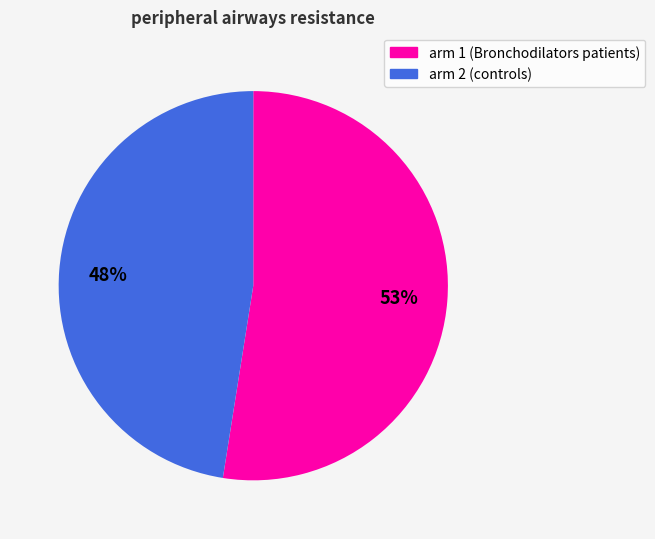

Rank the categories by value from lowest to highest.

arm 2 (controls), arm 1 (Bronchodilators patients)